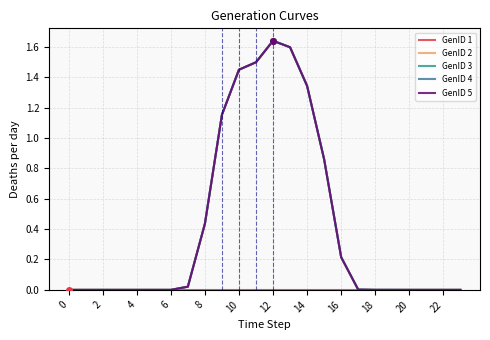

Which label corresponds to the largest value in the chart?

12